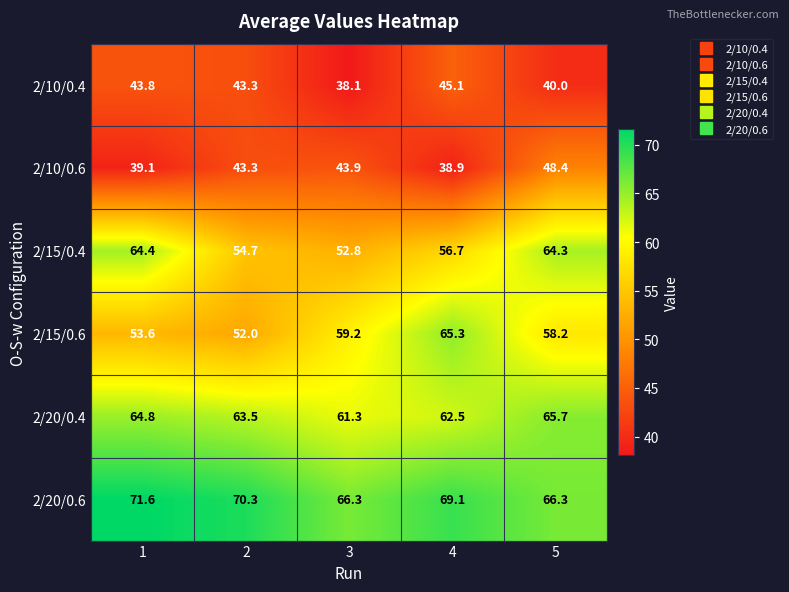

Which series has the largest range (max minus min)?

2/15/0.6